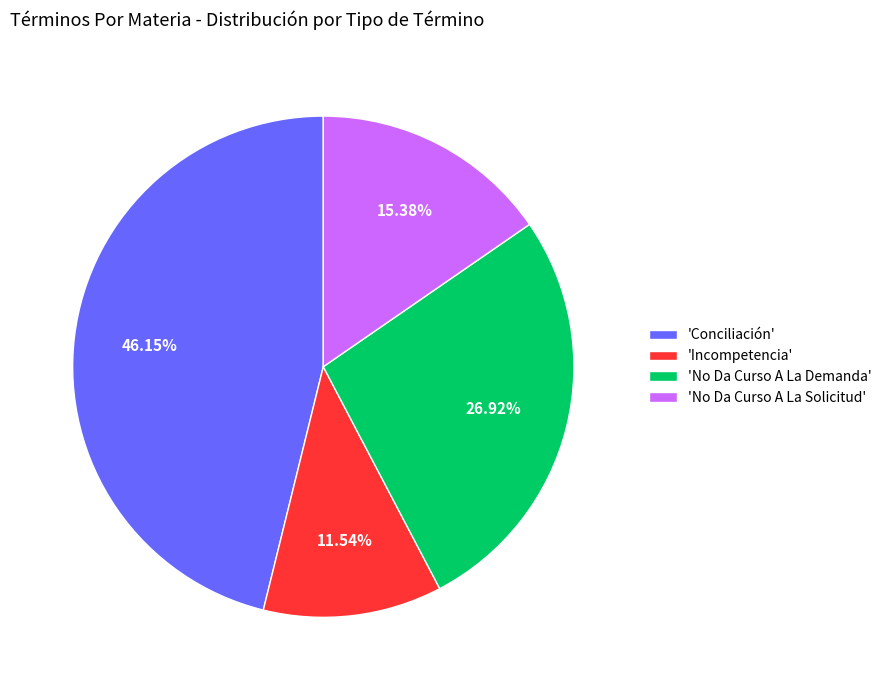

Do 'No Da Curso A La Demanda' and 'Incompetencia' together represent more than half of the pie?

No